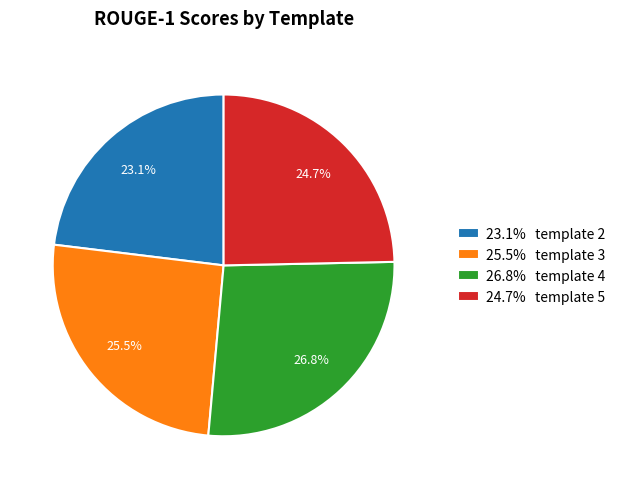

Rank the categories by value from lowest to highest.

23.1% template 2, 24.7% template 5, 25.5% template 3, 26.8% template 4